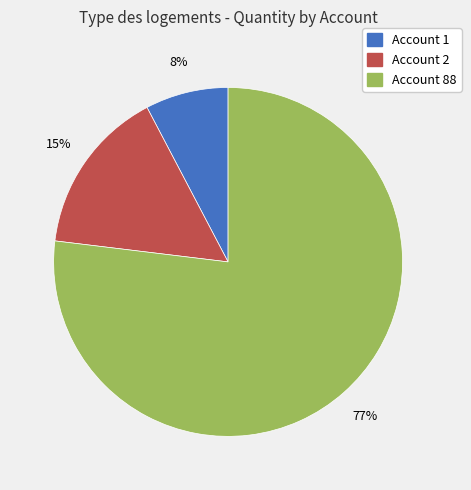

Is there any slice that represents more than half of the pie?

Yes